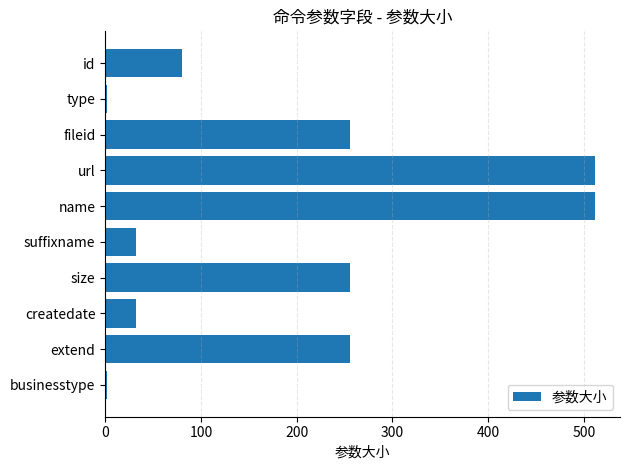

The value at extend is 85. True or false?

False